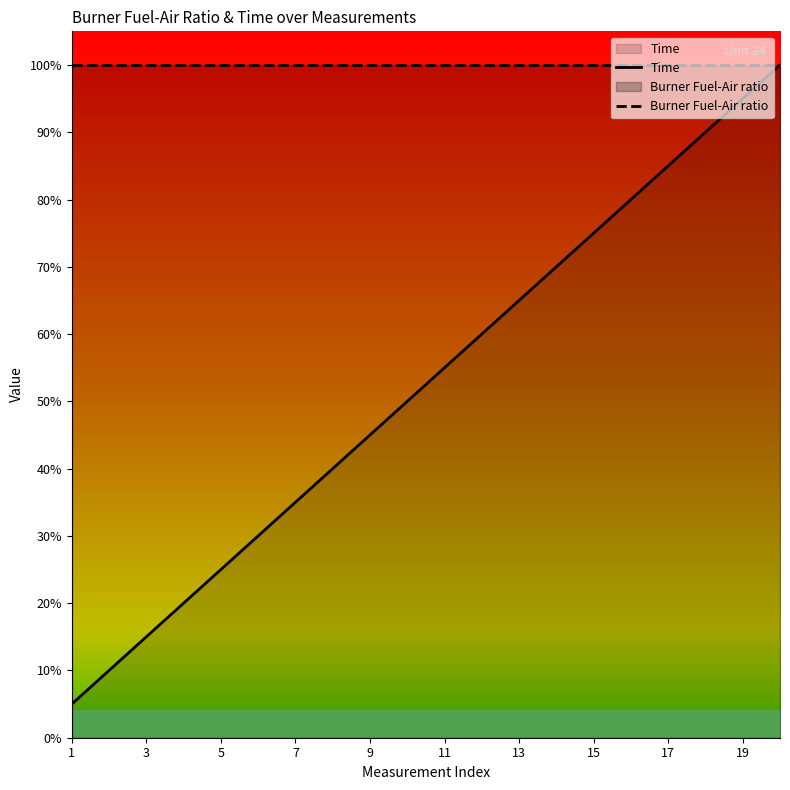

What is the value of the Time point at the 17th from the left?

0.8